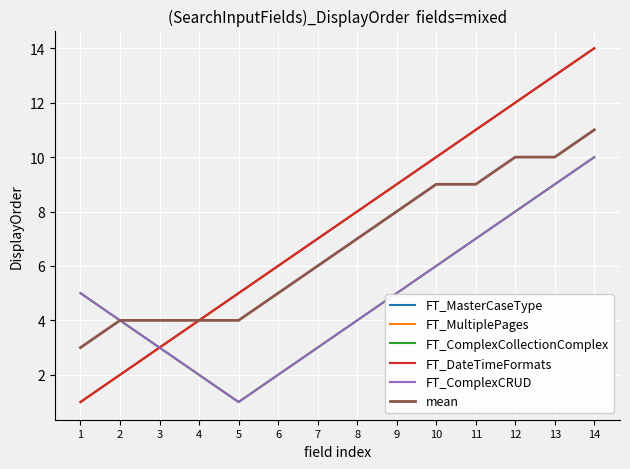

What is the lowest value of the FT_ComplexCRUD series?

1